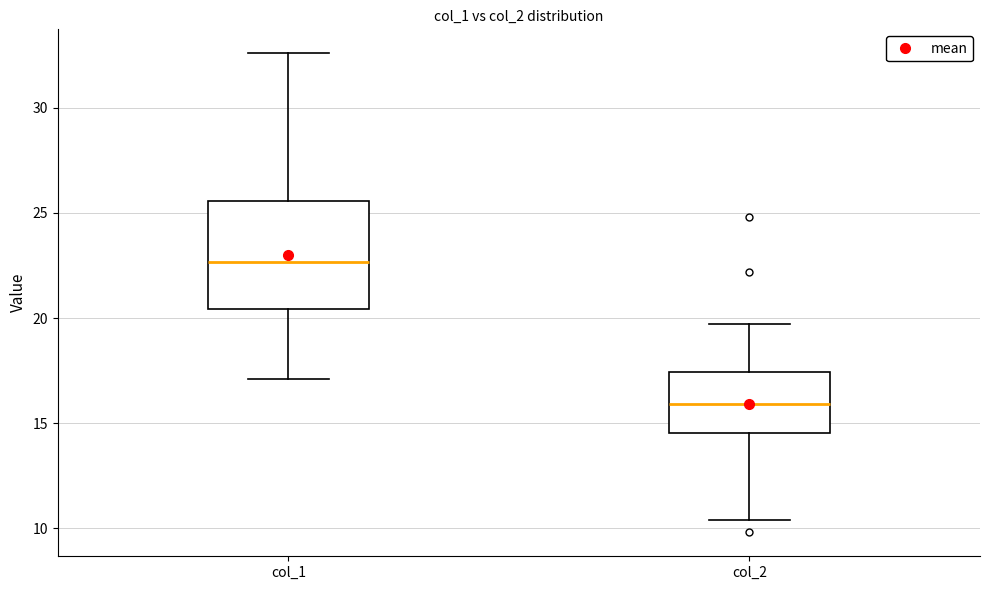

Reading left to right, read every box against the y-axis: the position of its median line, the range the box covers, and the ends of its whiskers. The values are not printed on the chart, so give them approximately, as read against the axis.

col_1: median 22.5, box 20.5 to 25.5, whiskers 17.0 to 32.5
col_2: median 16.0, box 14.5 to 17.5, whiskers 10.5 to 19.5